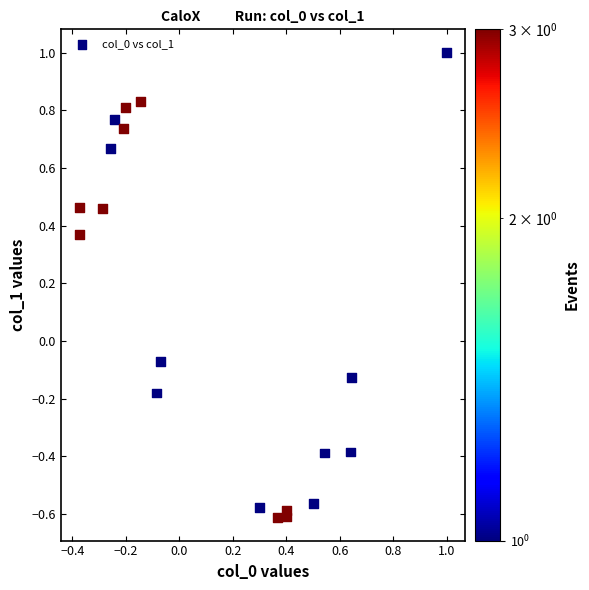

What is the range of Y values (max minus min)?

1.6